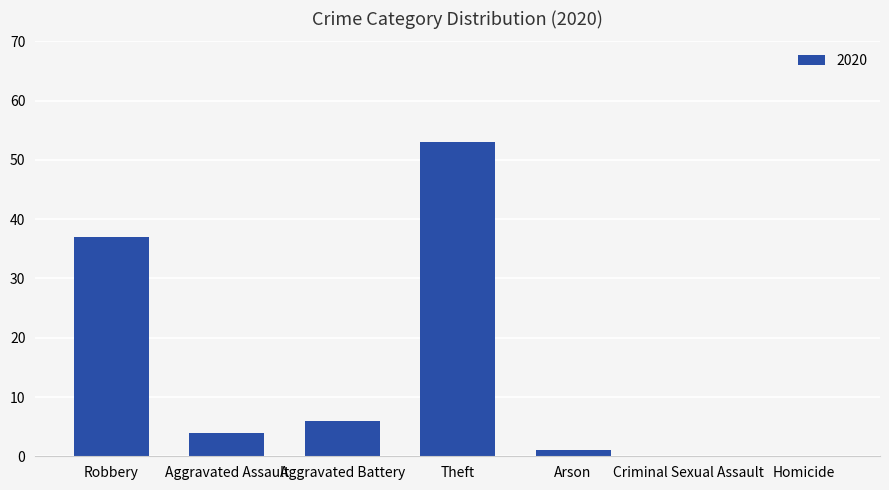

How many series are shown in this chart?

1